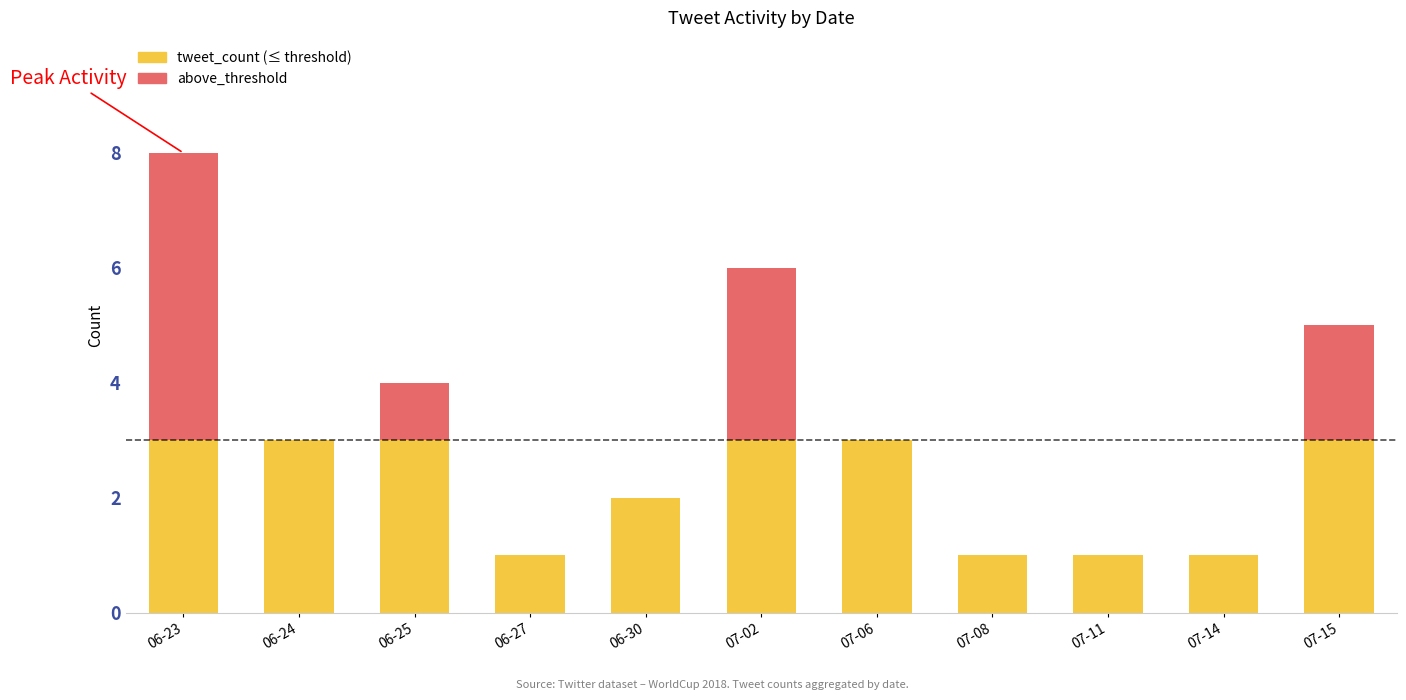

At how many categories does at least one series exceed 3?

4